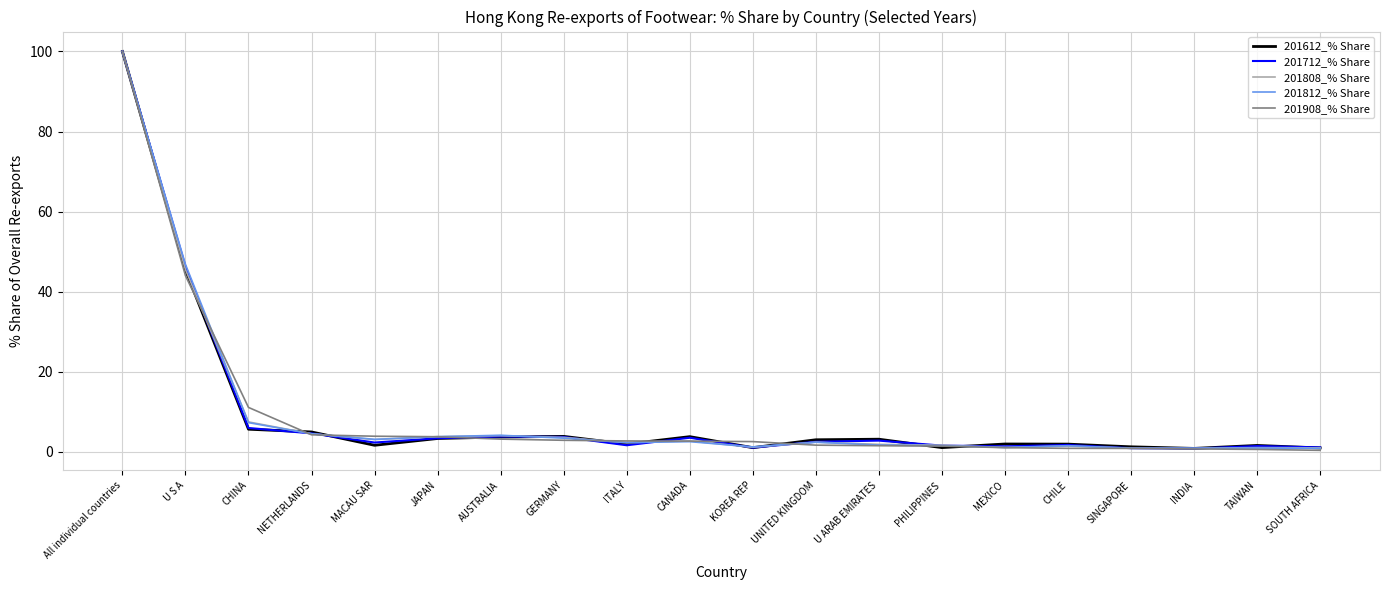

The 201812_% Share series shows 3.1 at MACAU SAR. True or false?

True